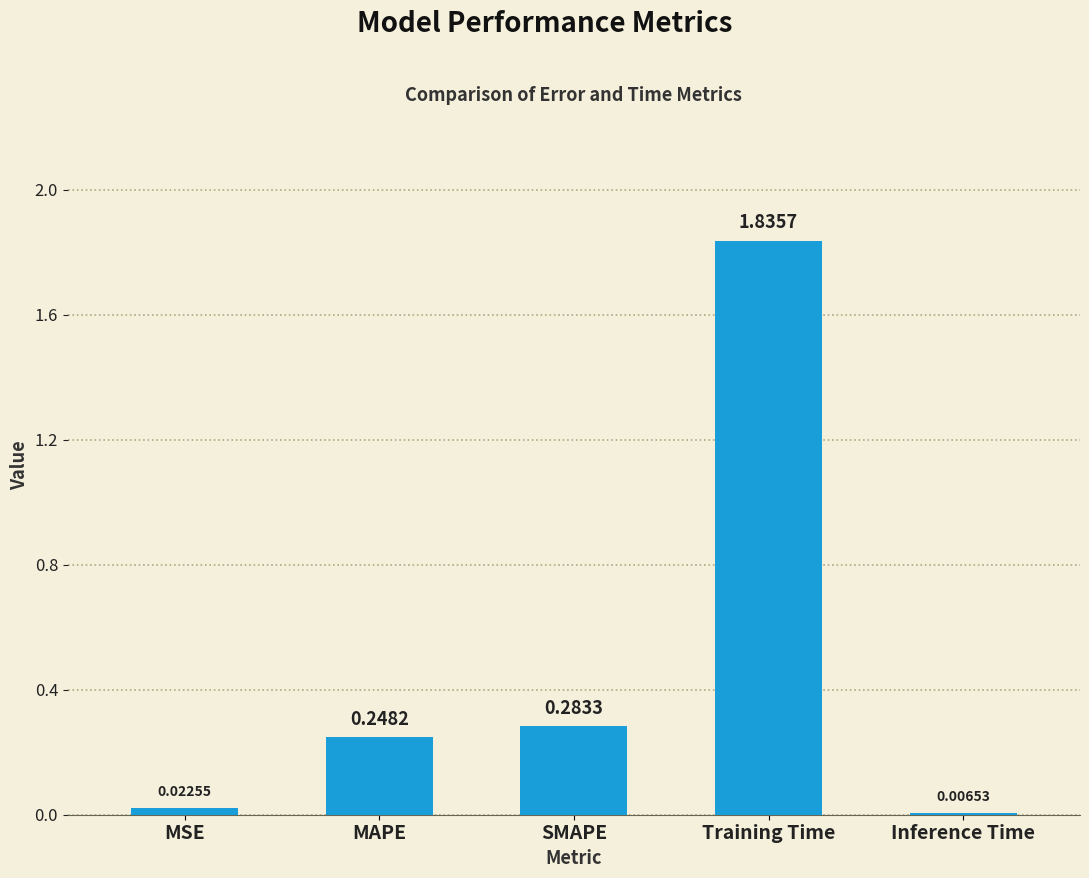

What is the sum of the values at MAPE and Training Time?

2.1